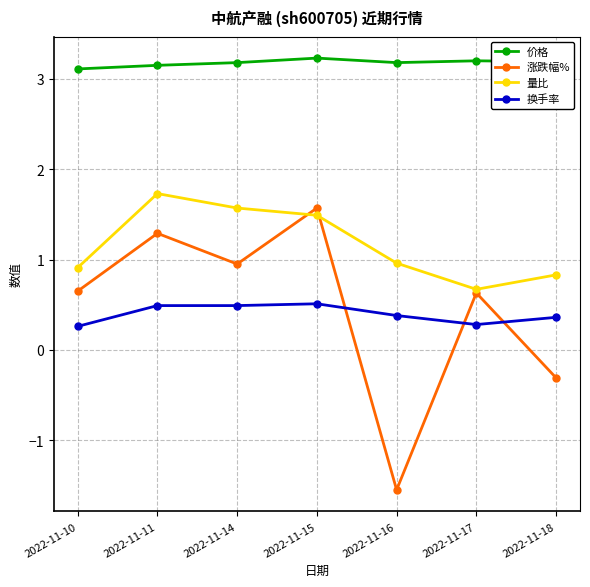

Rank the series at 2022-11-11 from highest to lowest value.

价格, 量比, 涨跌幅%, 换手率